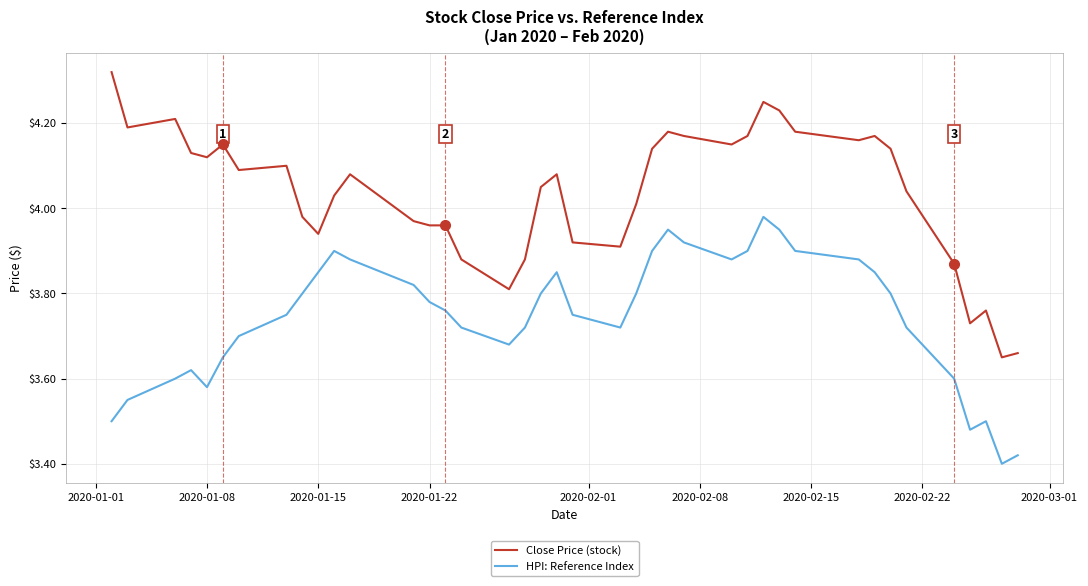

True or false: Close Price (stock) and HPI: Reference Index intersect in this chart.

False